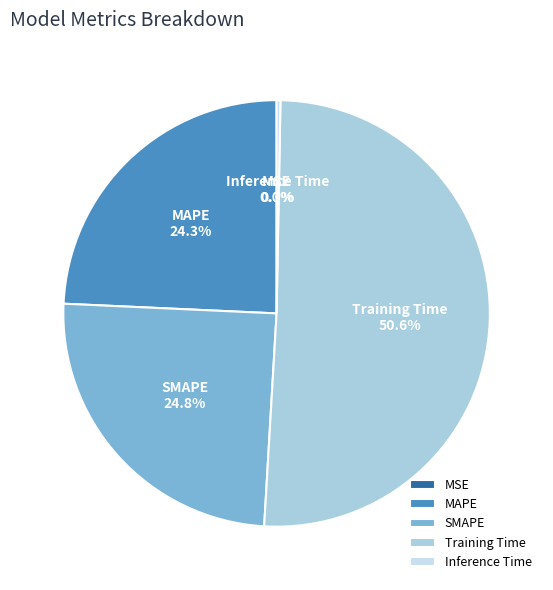

Combined, do Inference Time and MAPE account for over 50%?

No